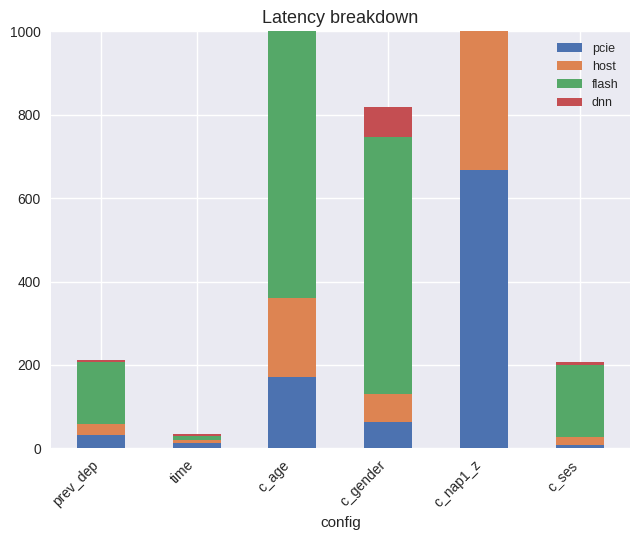

At prev_dep, list the series in order from largest to smallest.

flash, pcie, host, dnn